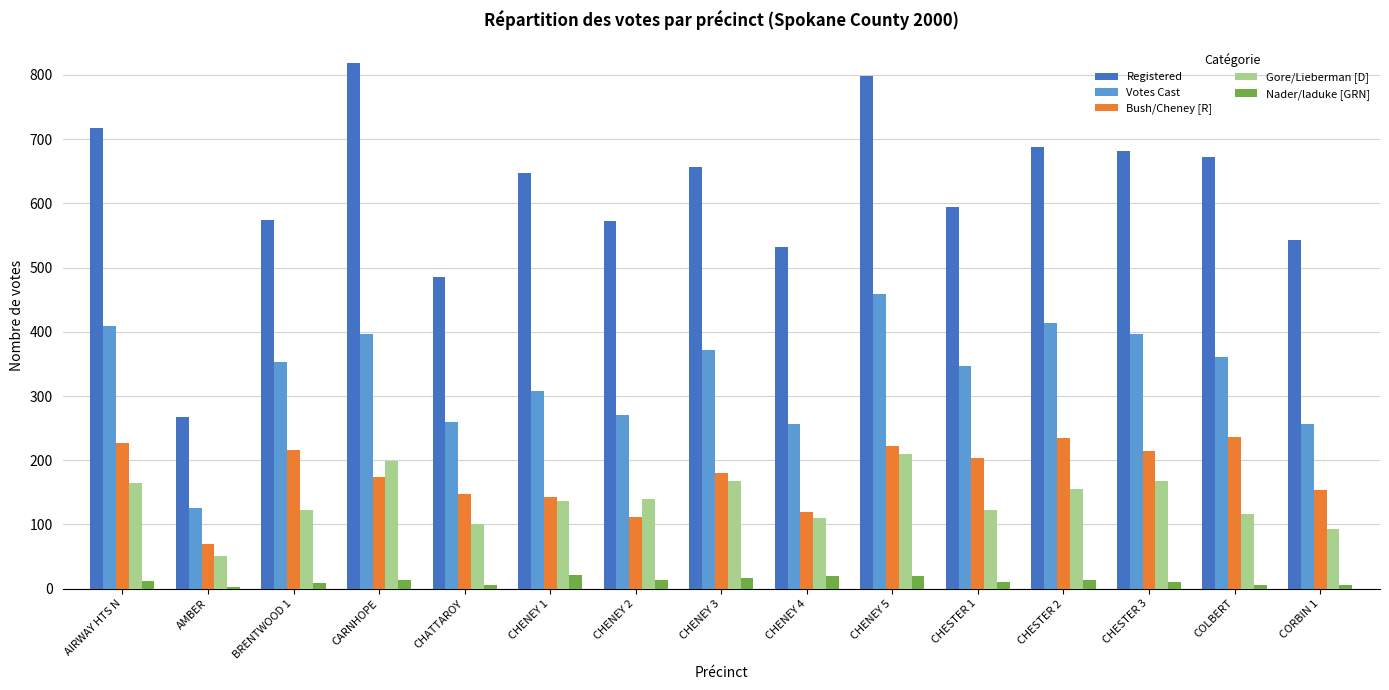

Is the value of Gore/Lieberman [D] at CHENEY 3 greater than the value of Registered at CHENEY 5?

No